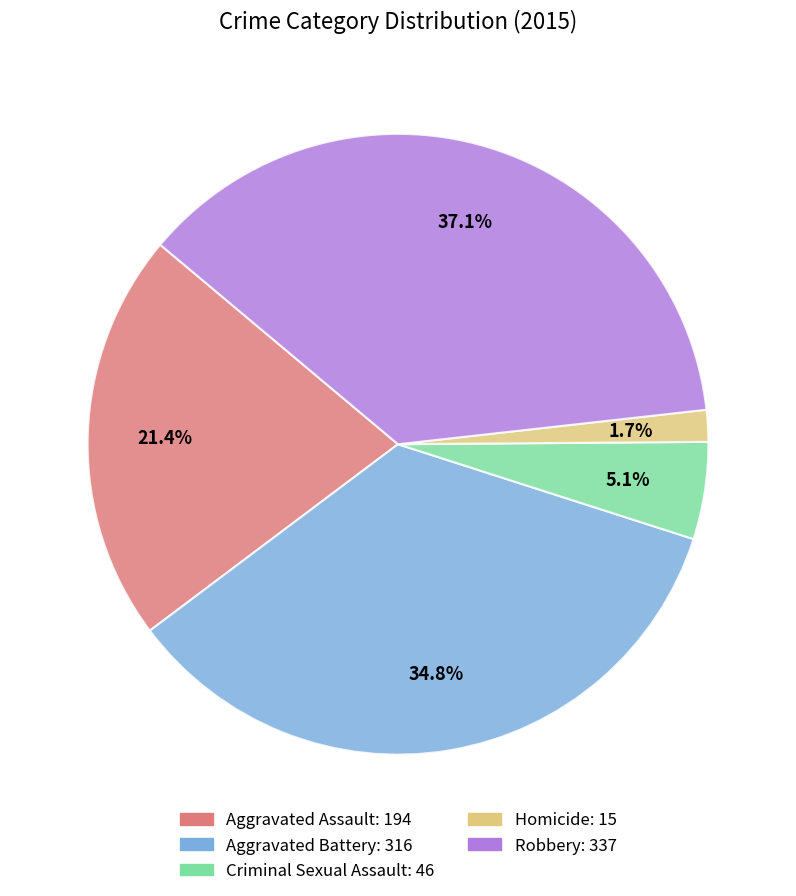

Rank the categories by value from highest to lowest.

Robbery, Aggravated Battery, Aggravated Assault, Criminal Sexual Assault, Homicide